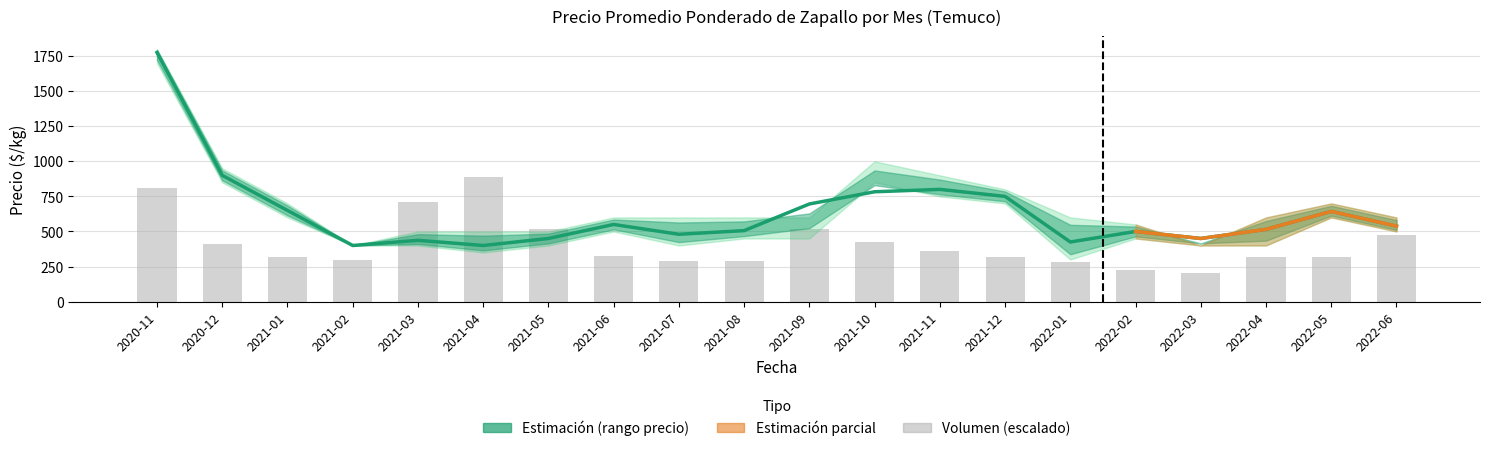

What is the sum of the Precio promedio ponderado values at 2022-03 and 2021-04?

850.0